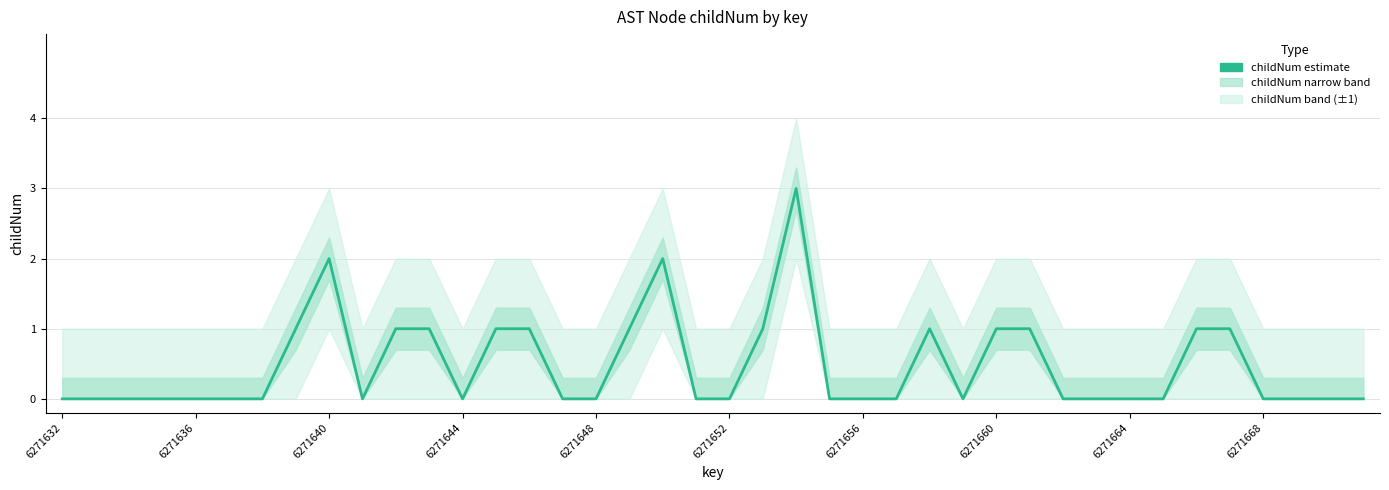

What is the change in value from 35 to 38?

-1